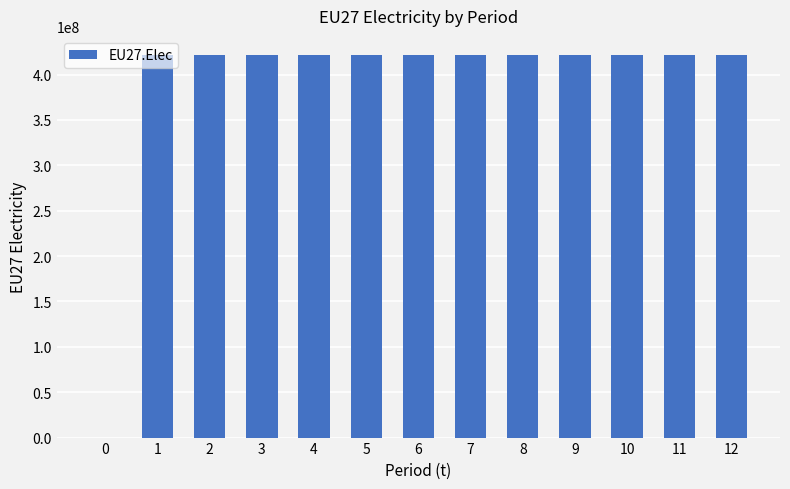

What is the average value?

389067307